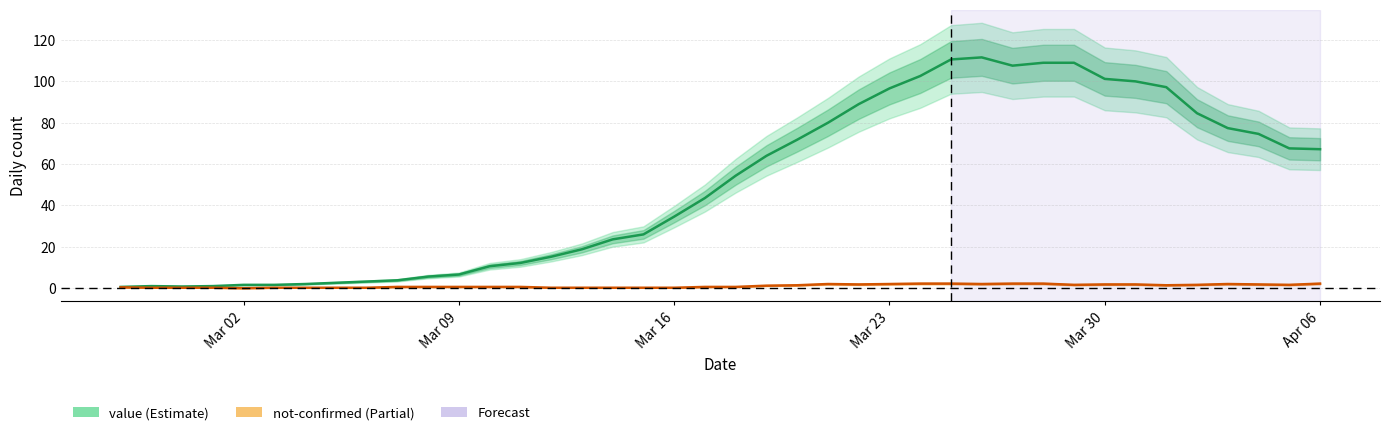

Does the chart display data point markers on the line(s)?

No